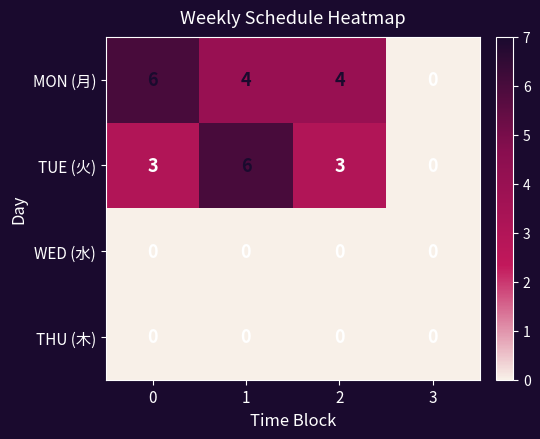

The value of TUE (火) at 3 is 0. True or false?

True